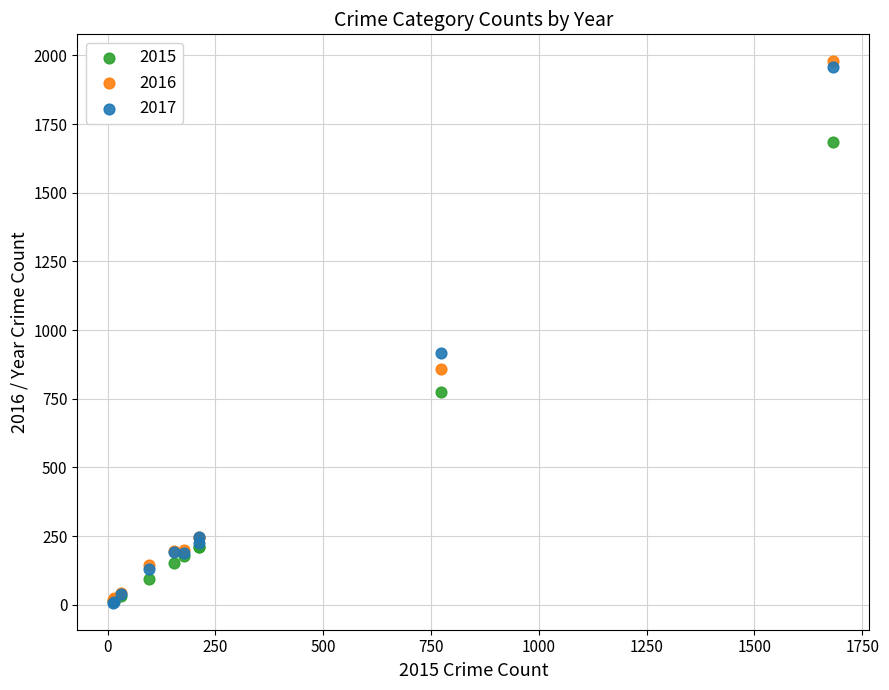

What are all the series names shown in the legend?

2015, 2016, 2017